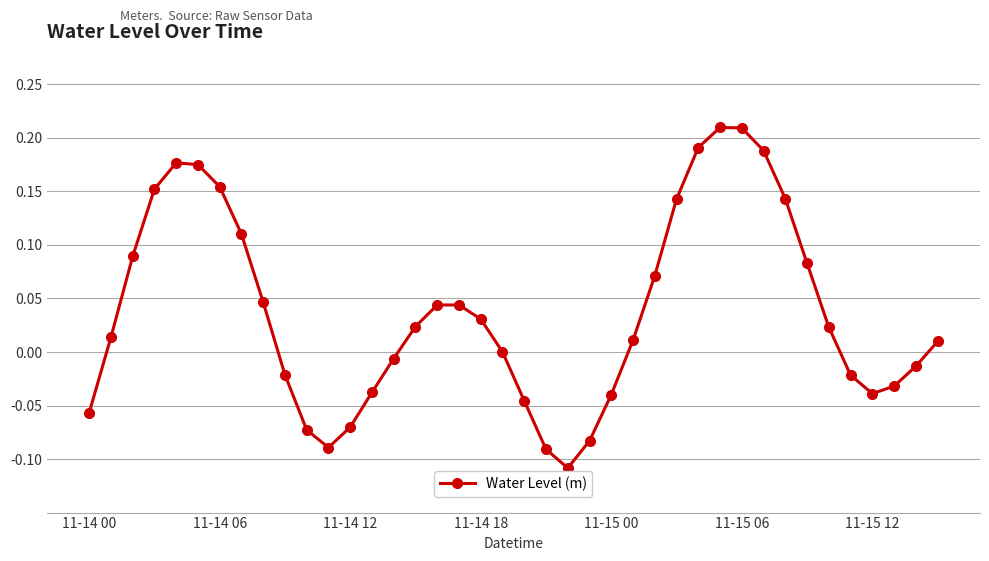

How many interior local peaks (higher than both neighbors) does the data have?

3